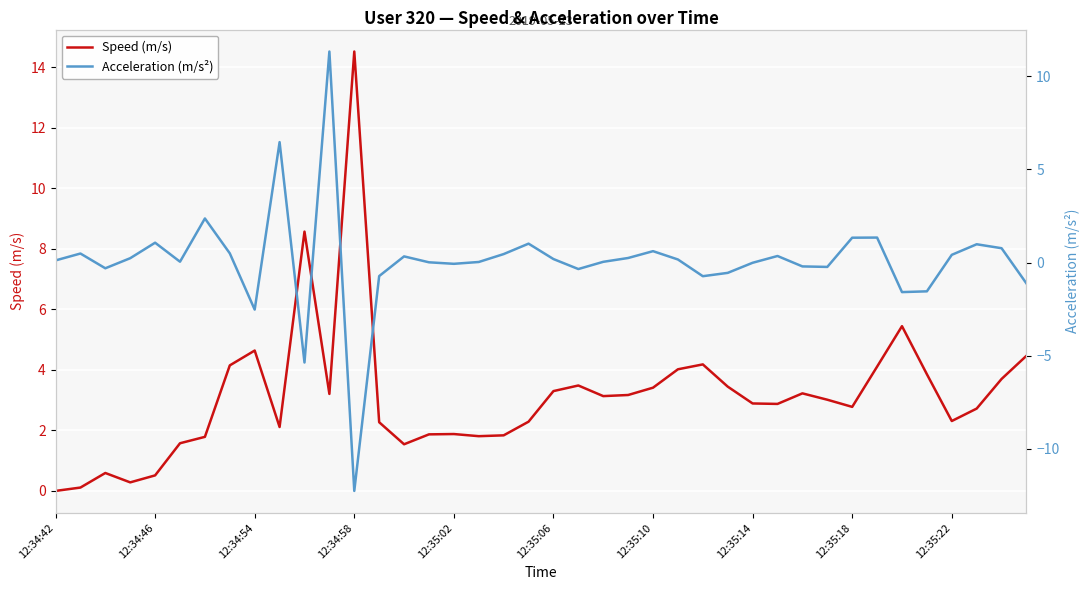

The value of Speed (m/s) at 19 is 2.3. True or false?

True